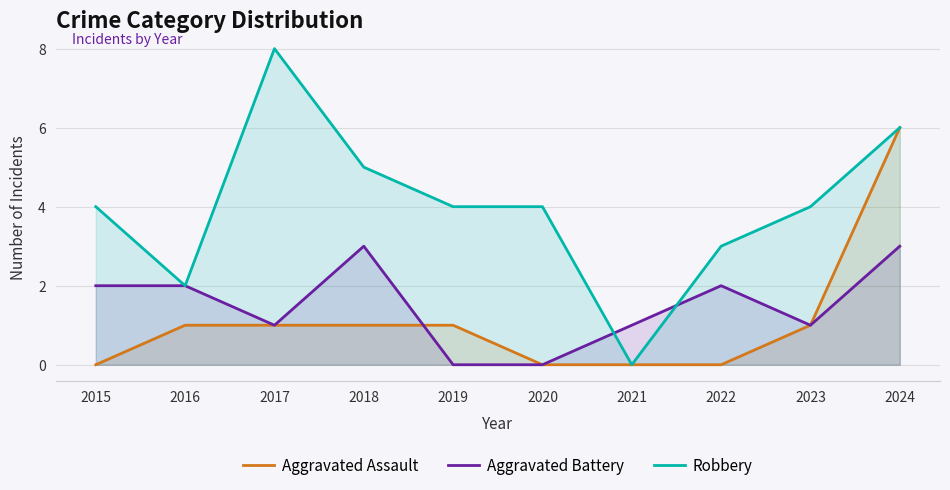

What is the difference between the maximum and second lowest values in the Aggravated Assault series?

6